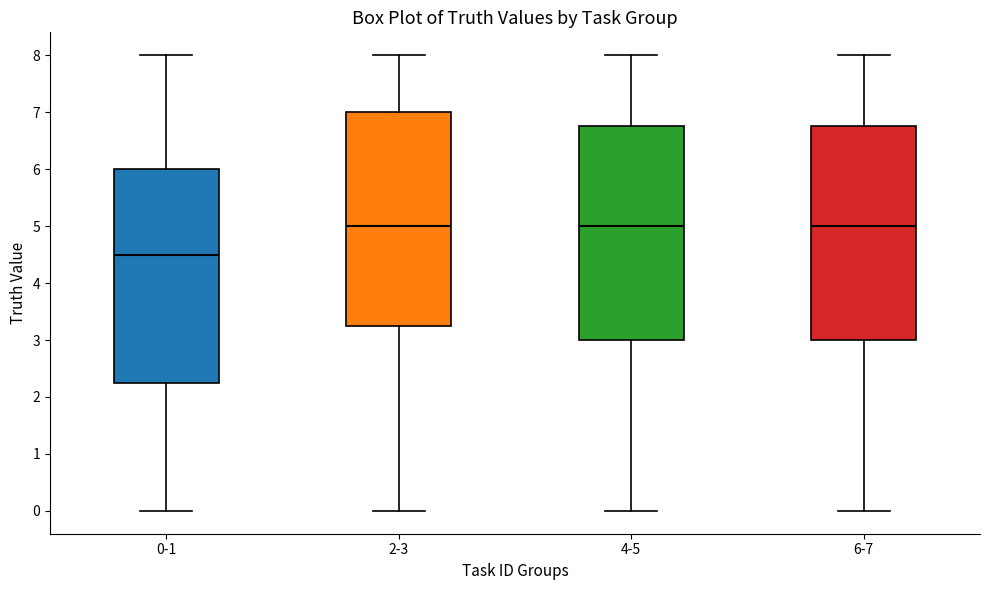

Reading left to right, read every box against the y-axis: the position of its median line, the range the box covers, and the ends of its whiskers. The values are not printed on the chart, so give them approximately, as read against the axis.

0-1: median 4.5, box 2.3 to 6.0, whiskers 0.0 to 8.0
2-3: median 5.0, box 3.3 to 7.0, whiskers 0.0 to 8.0
4-5: median 5.0, box 3.0 to 6.8, whiskers 0.0 to 8.0
6-7: median 5.0, box 3.0 to 6.8, whiskers 0.0 to 8.0